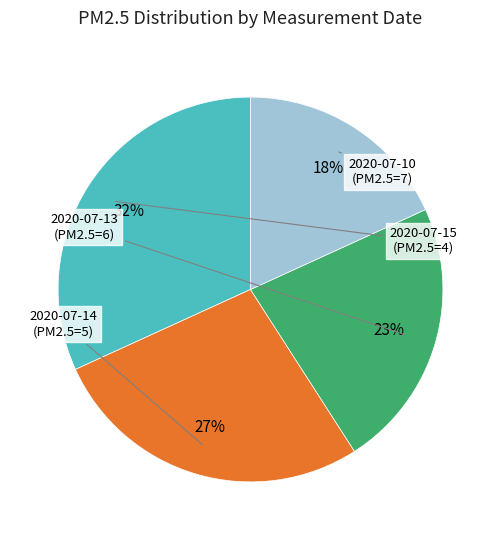

To the nearest percent, what is the difference between the largest and smallest slice percentages?

14%